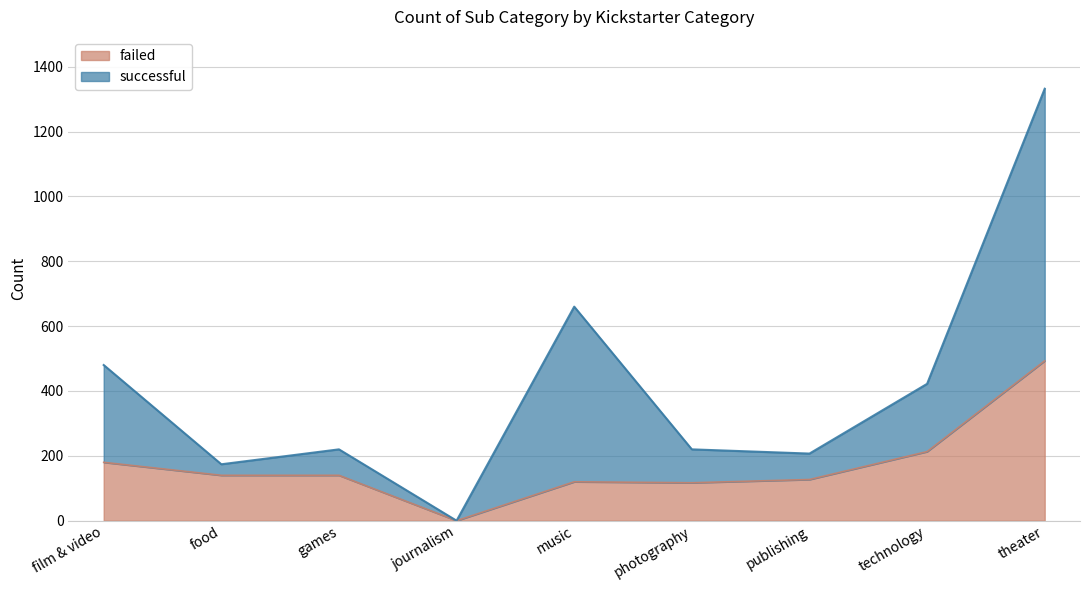

What is the average value of the failed series?

170